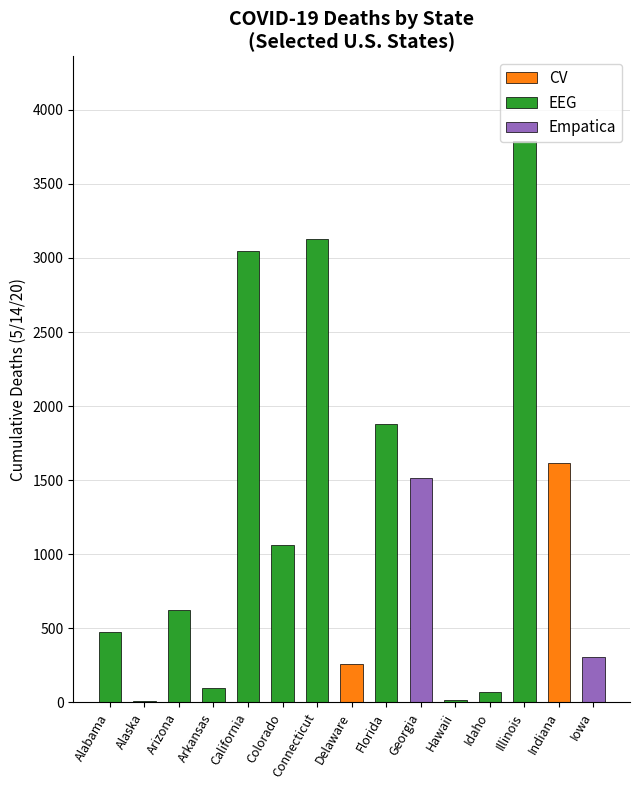

How many series are shown in this chart?

1